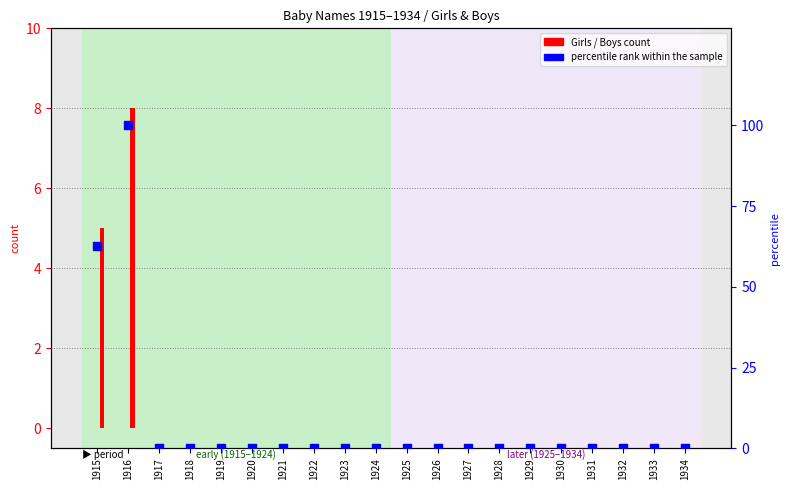

Which series has the largest Y range (max minus min)?

percentile rank within the sample